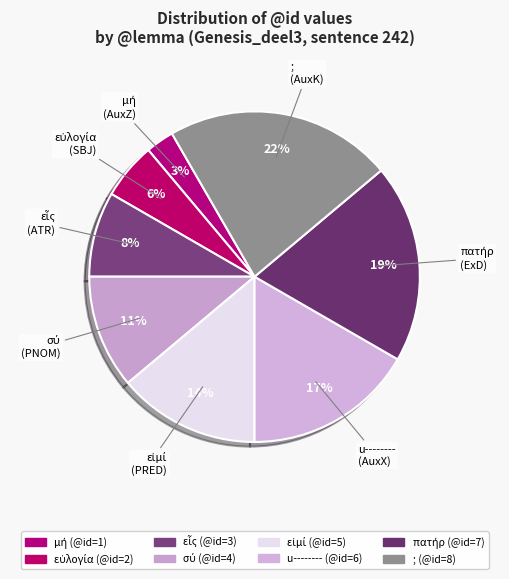

How many slices are in this pie chart?

8